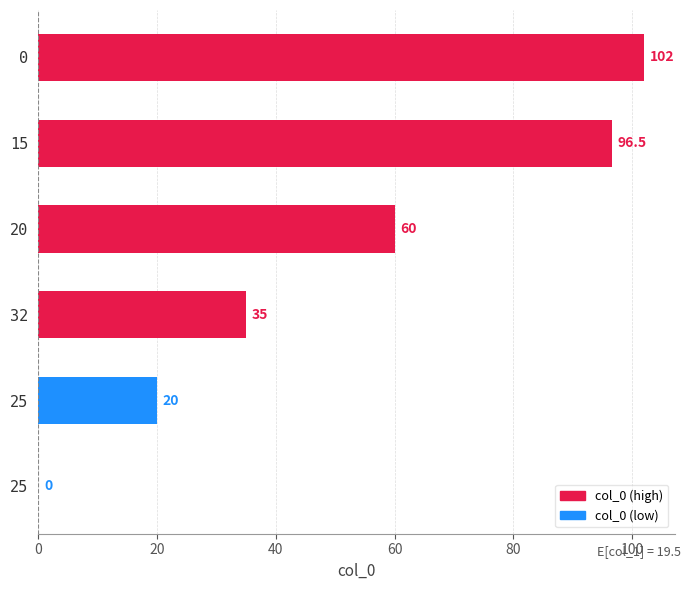

Are the bars horizontal?

Yes